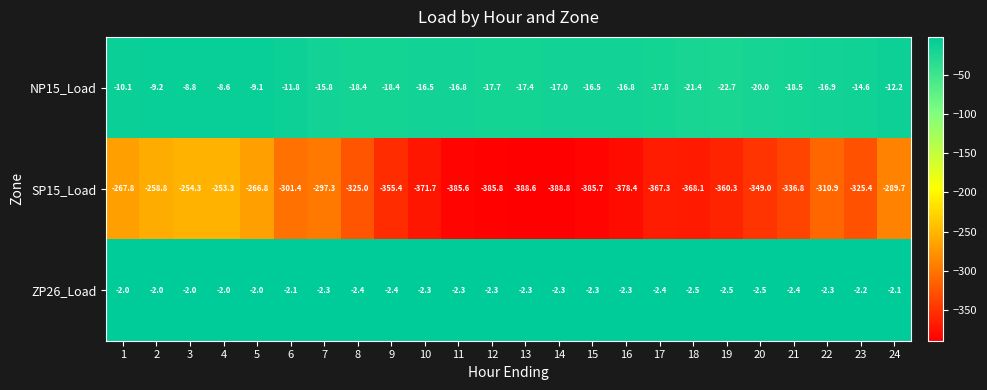

What is the difference between the second highest and minimum values in the NP15_Load series?

13.9